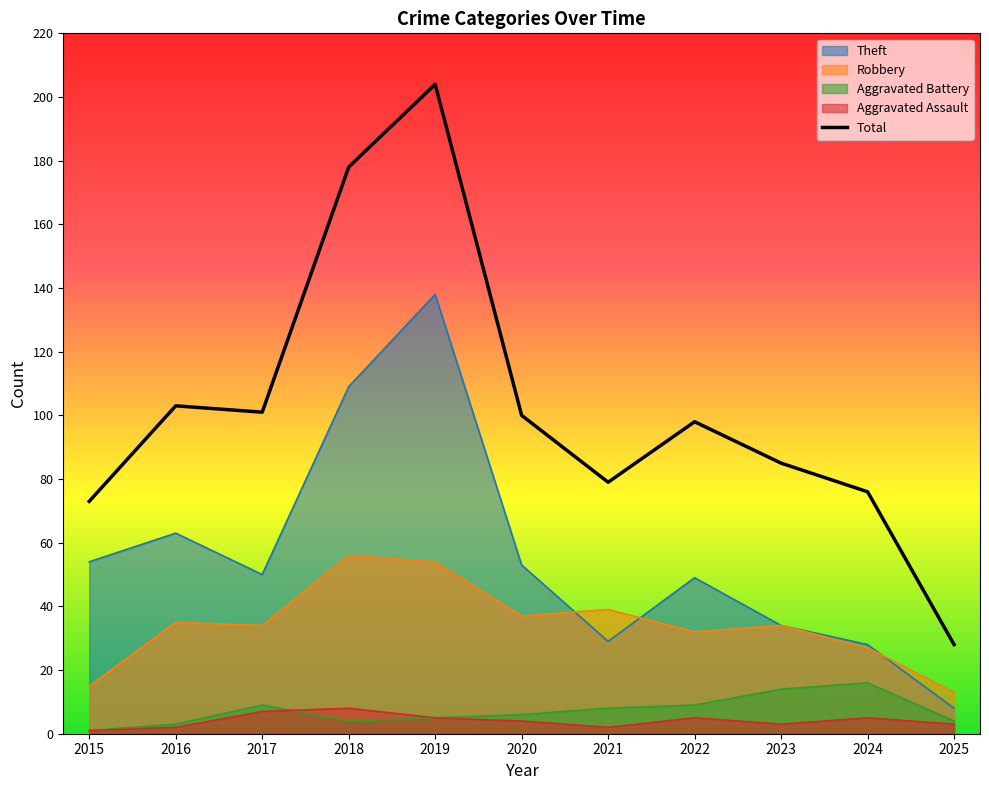

At how many categories does at least one series exceed 166?

2